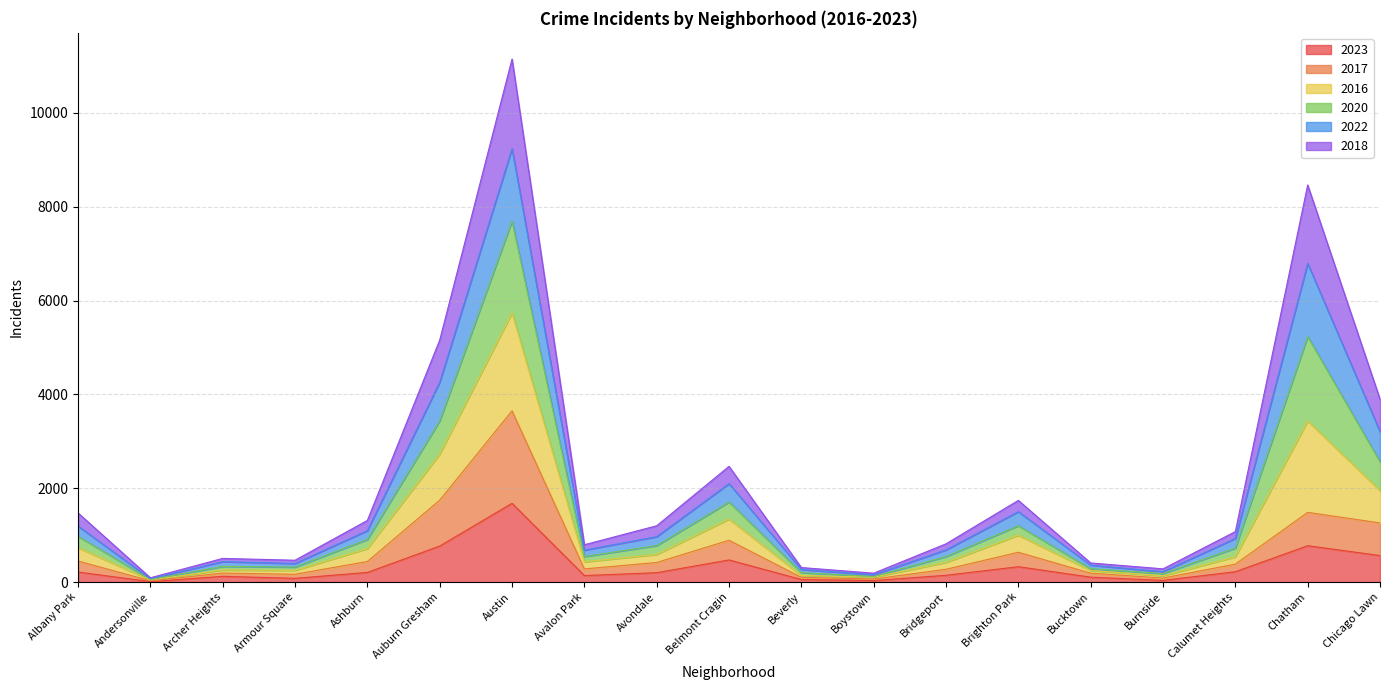

At which category is the sum across all series the highest?

Austin